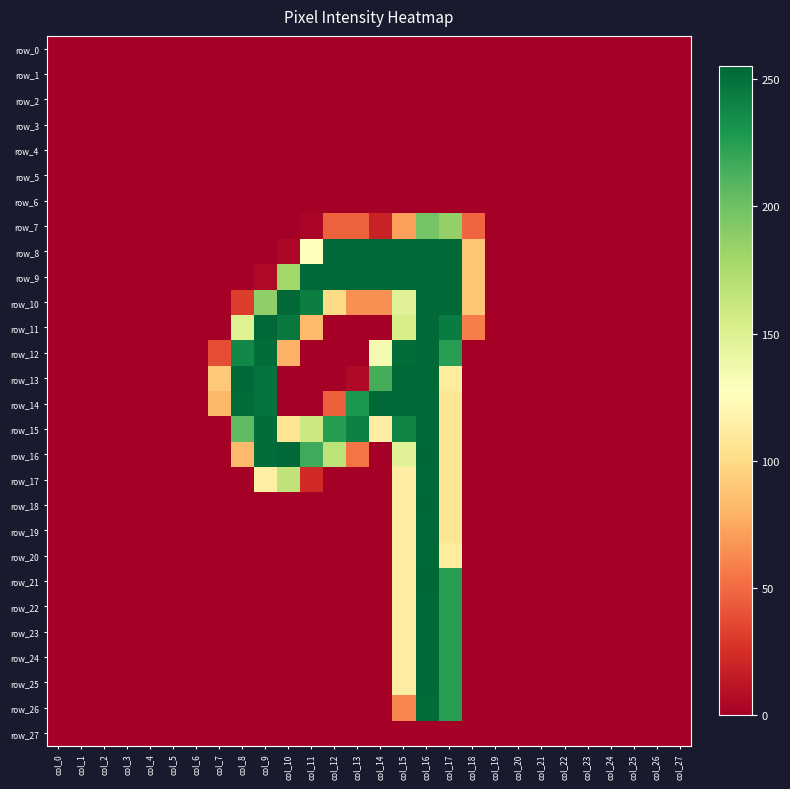

At which category is the sum across all series the highest?

col_16